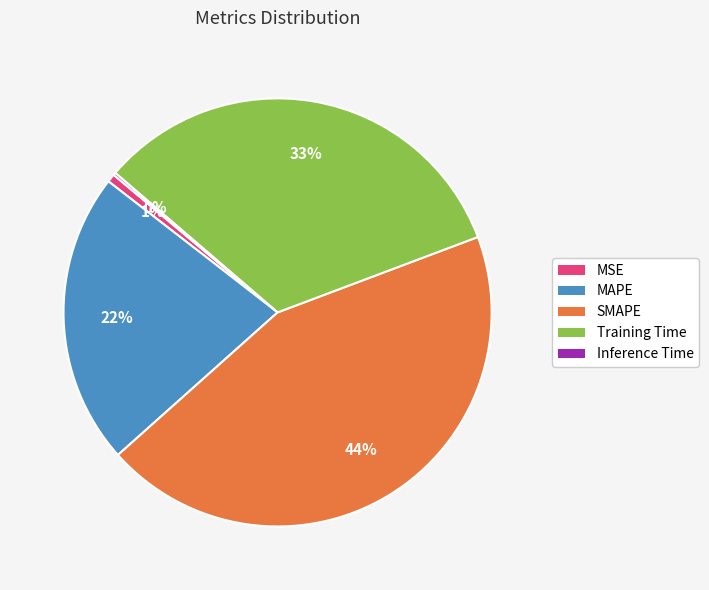

Approximately how many times larger is the value at MAPE compared to Training Time?

0.7